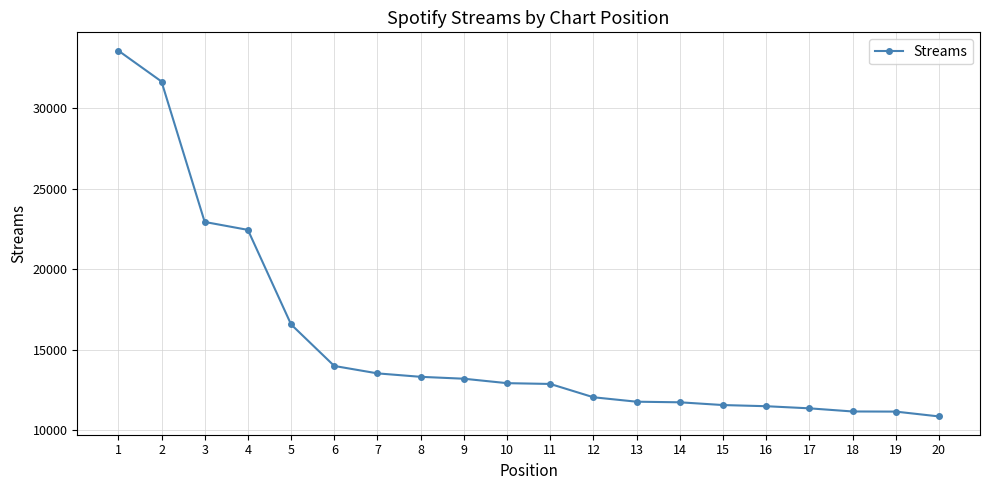

What is the value of the 16th point from the left?

11484